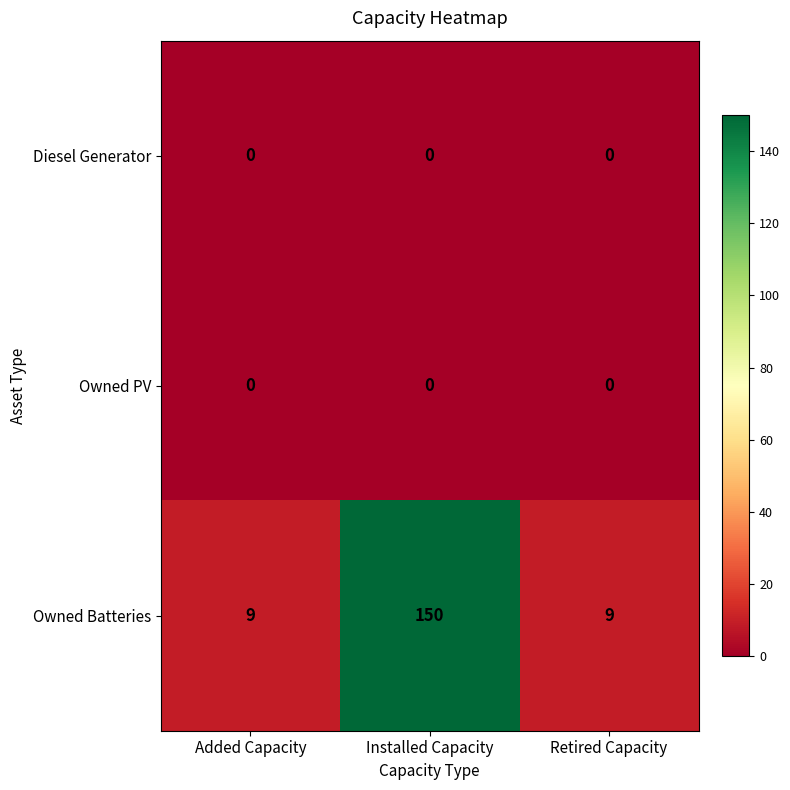

Reading left to right, transcribe all the data shown in this chart.

Diesel Generator: Added Capacity=0	Installed Capacity=0	Retired Capacity=0
Owned PV: Added Capacity=0	Installed Capacity=0	Retired Capacity=0
Owned Batteries: Added Capacity=9	Installed Capacity=150	Retired Capacity=9